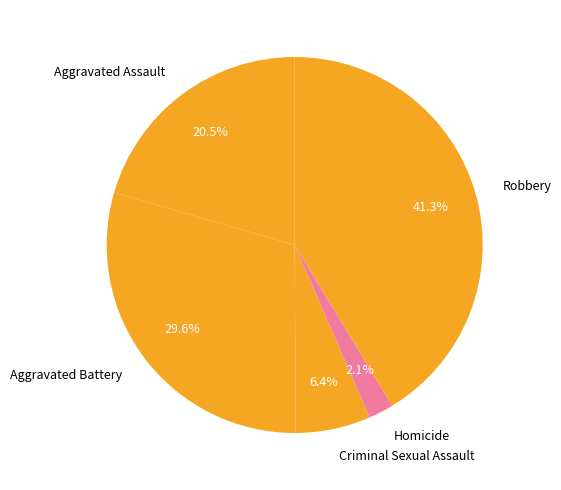

Combined, do Aggravated Battery and Criminal Sexual Assault account for over 50%?

No